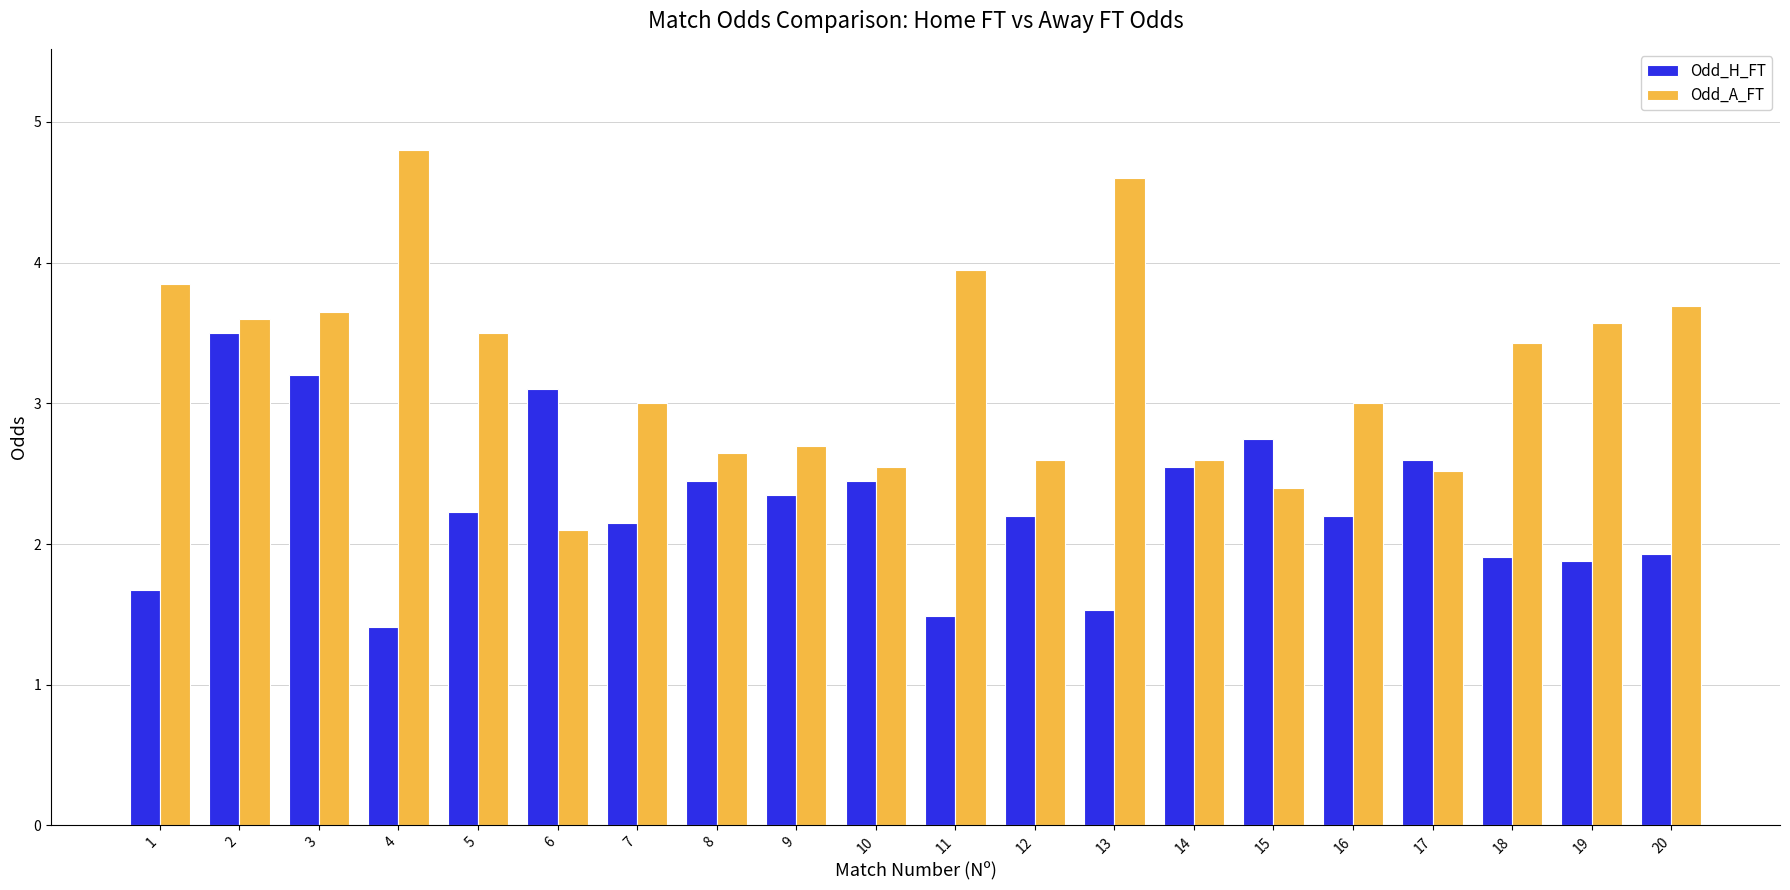

How many distinct data groups are displayed?

2